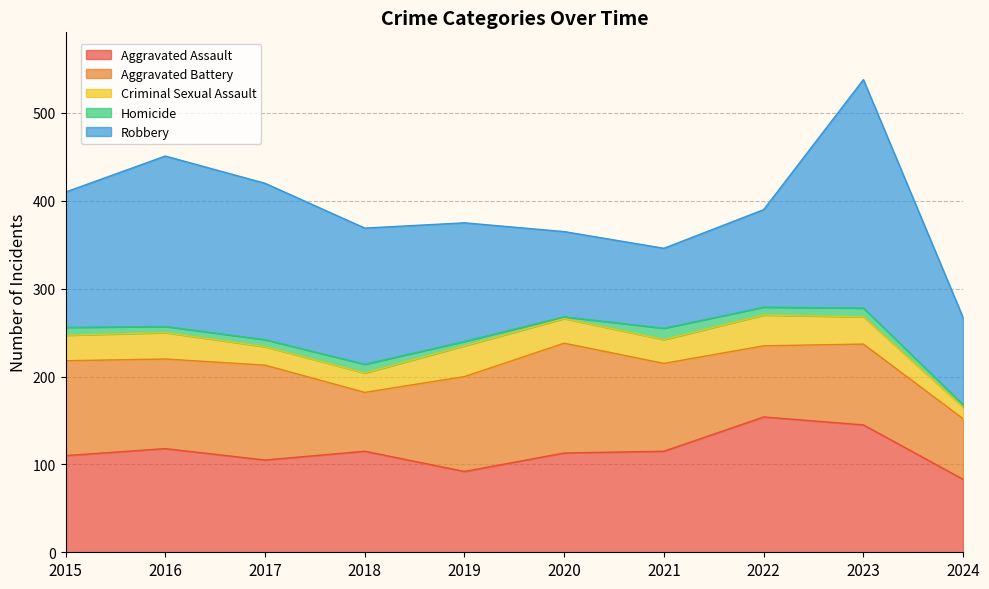

At 2023, list the series in order from smallest to largest.

Homicide, Criminal Sexual Assault, Aggravated Battery, Aggravated Assault, Robbery